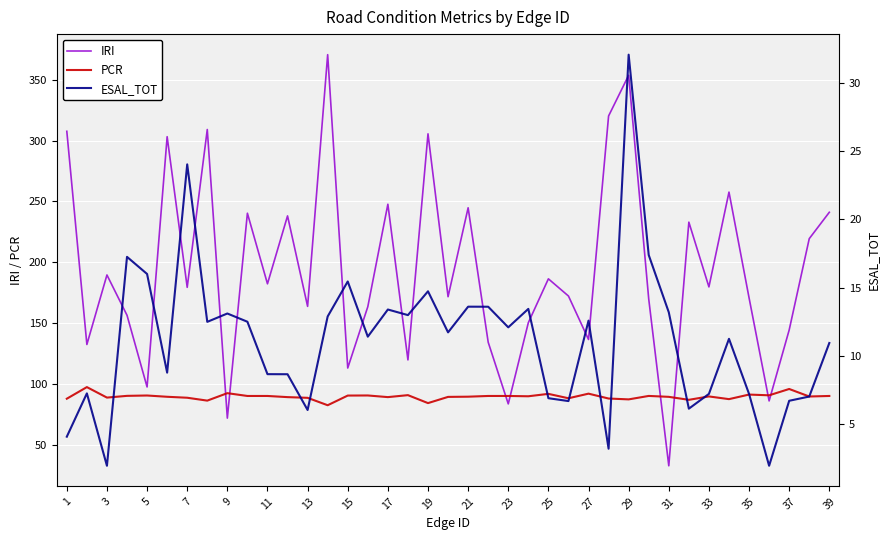

What is the maximum value for PCR?

97.3